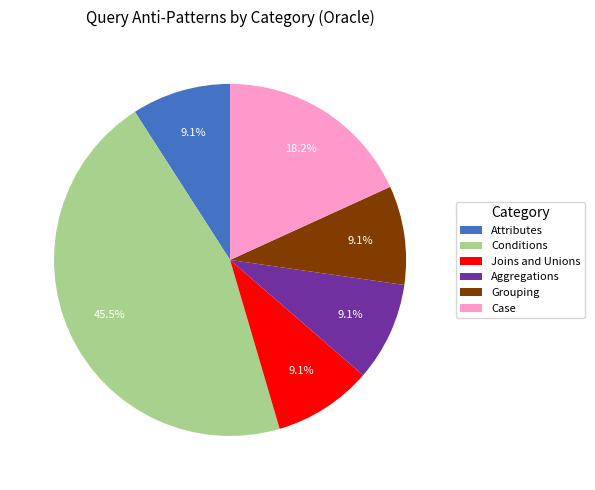

To the nearest percent, what portion does Aggregations represent?

9%